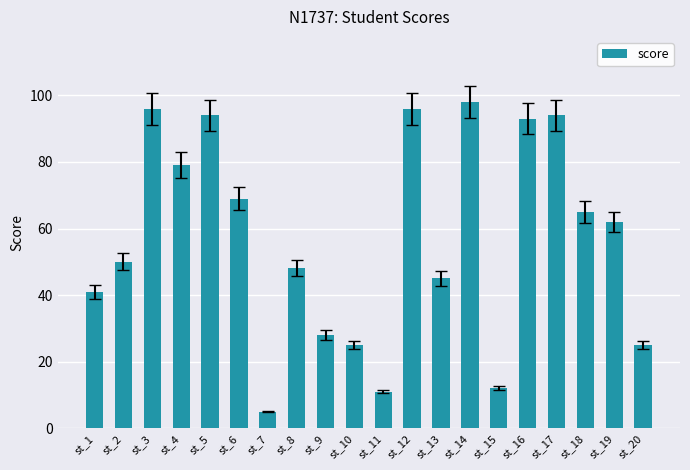

Count the number of categories in the chart.

20